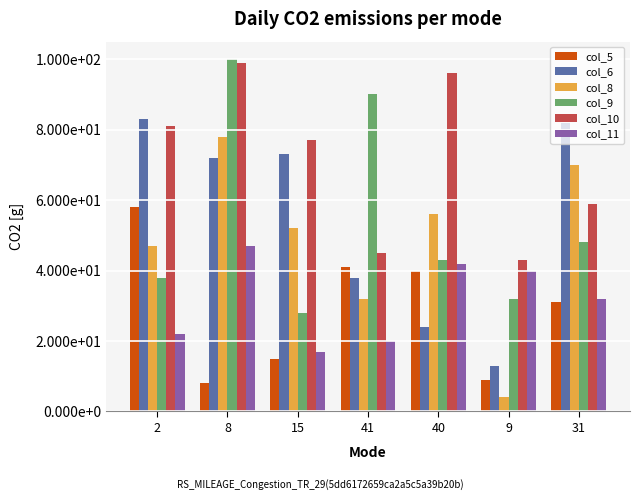

What position from the right is 9?

2